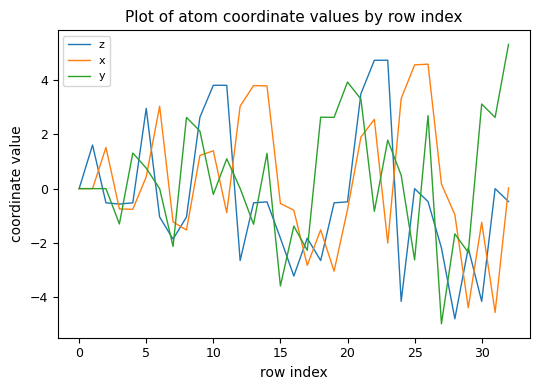

True or false: z and x cross at least once.

True